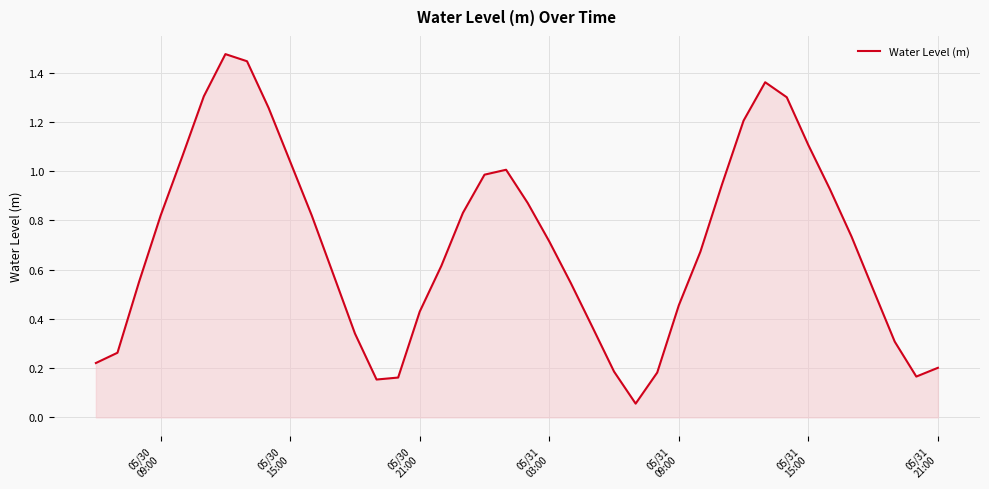

What is the minimum value shown in the chart?

0.1